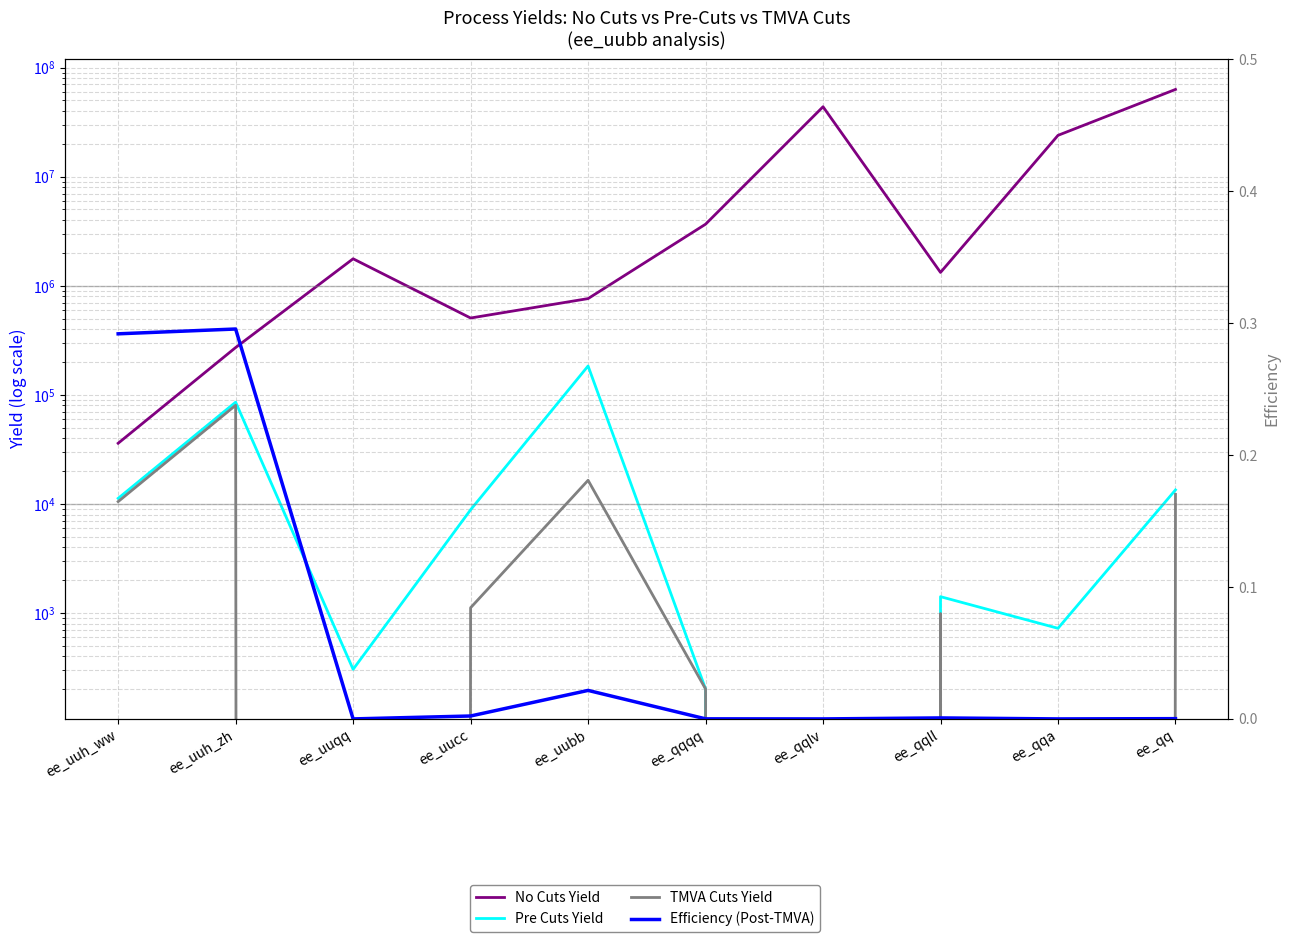

True or false: TMVA Cuts Yield has a value of 10507.7 at ee_uuh_ww.

True